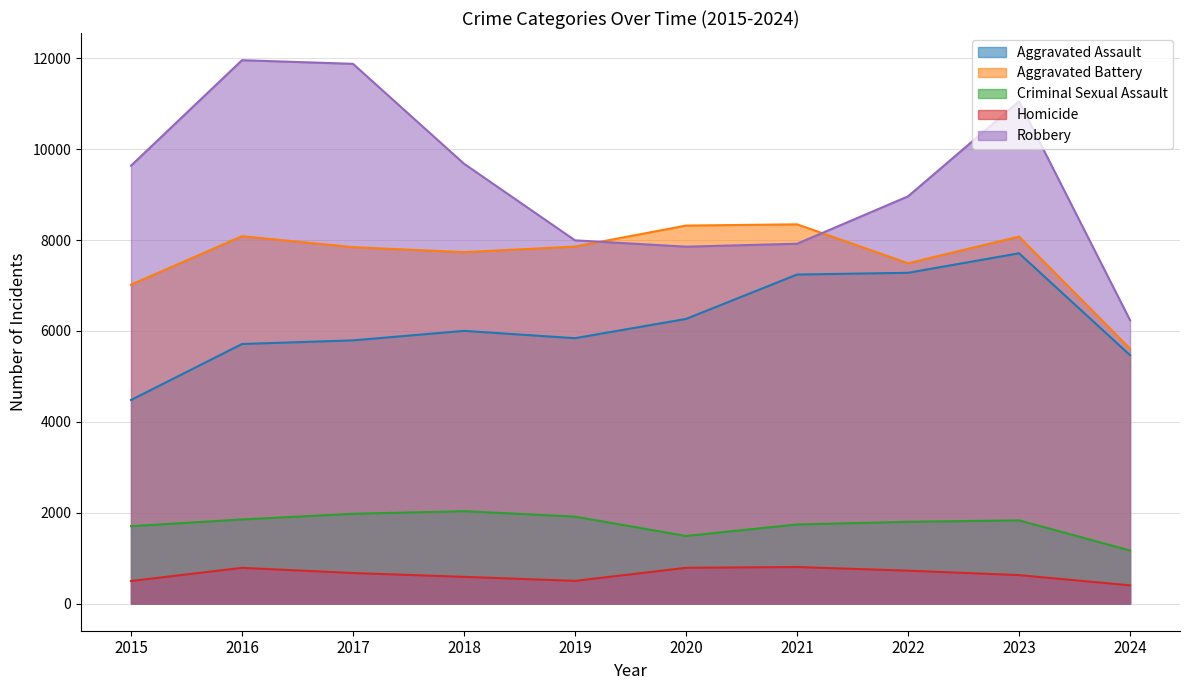

List the series in order of their peak value, highest first.

Robbery, Aggravated Battery, Aggravated Assault, Criminal Sexual Assault, Homicide